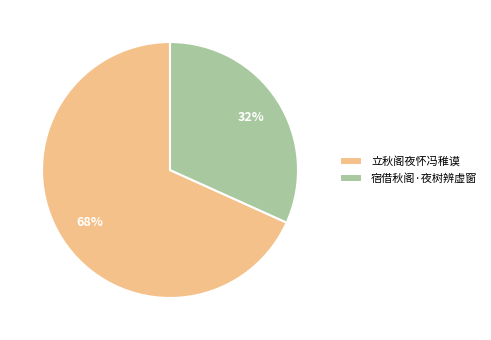

Which category accounts for the majority?

立秋阁夜怀冯稚谟